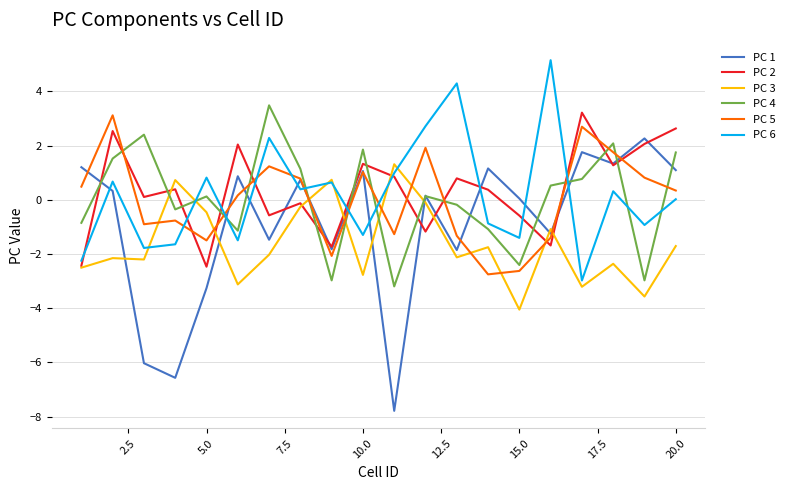

What are all the series names shown in the legend?

PC 1, PC 2, PC 3, PC 4, PC 5, PC 6